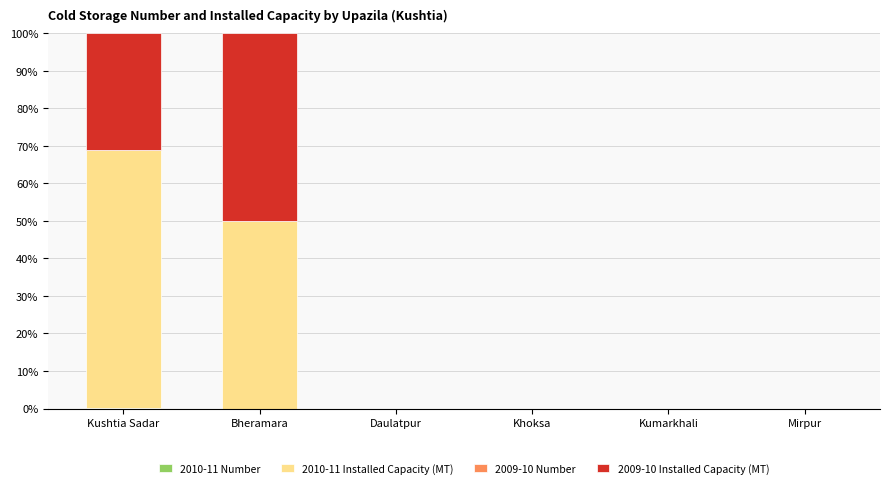

The 2009-10 Number series shows 0.0 at Kumarkhali. True or false?

True